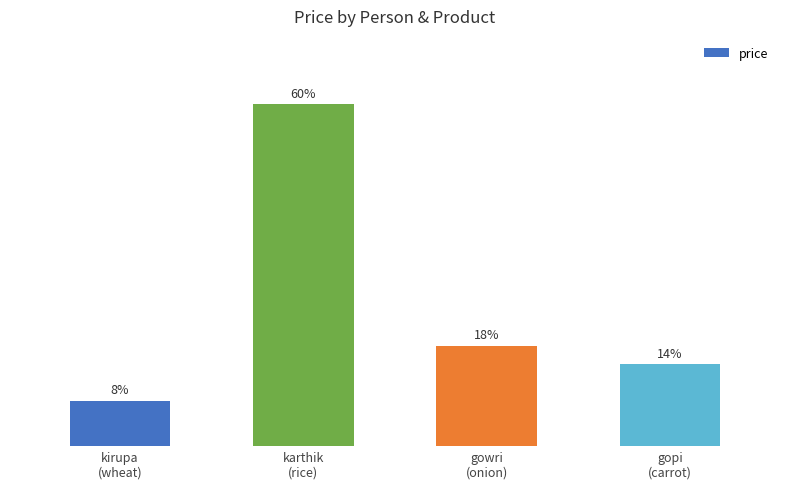

Are the bars horizontal?

No